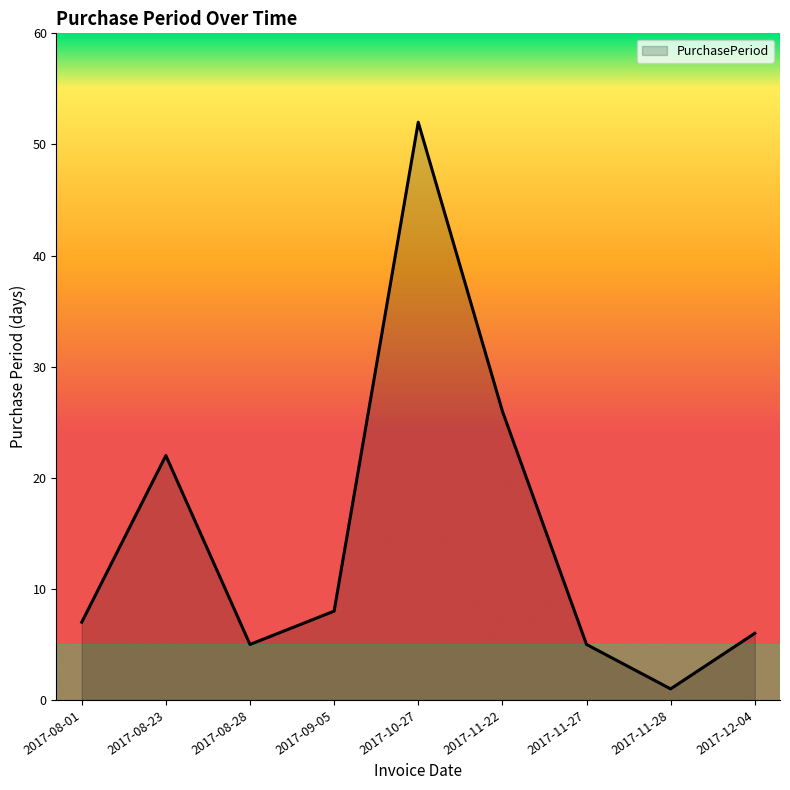

The chart shows a value of 1 at 2017-11-28. True or false?

True